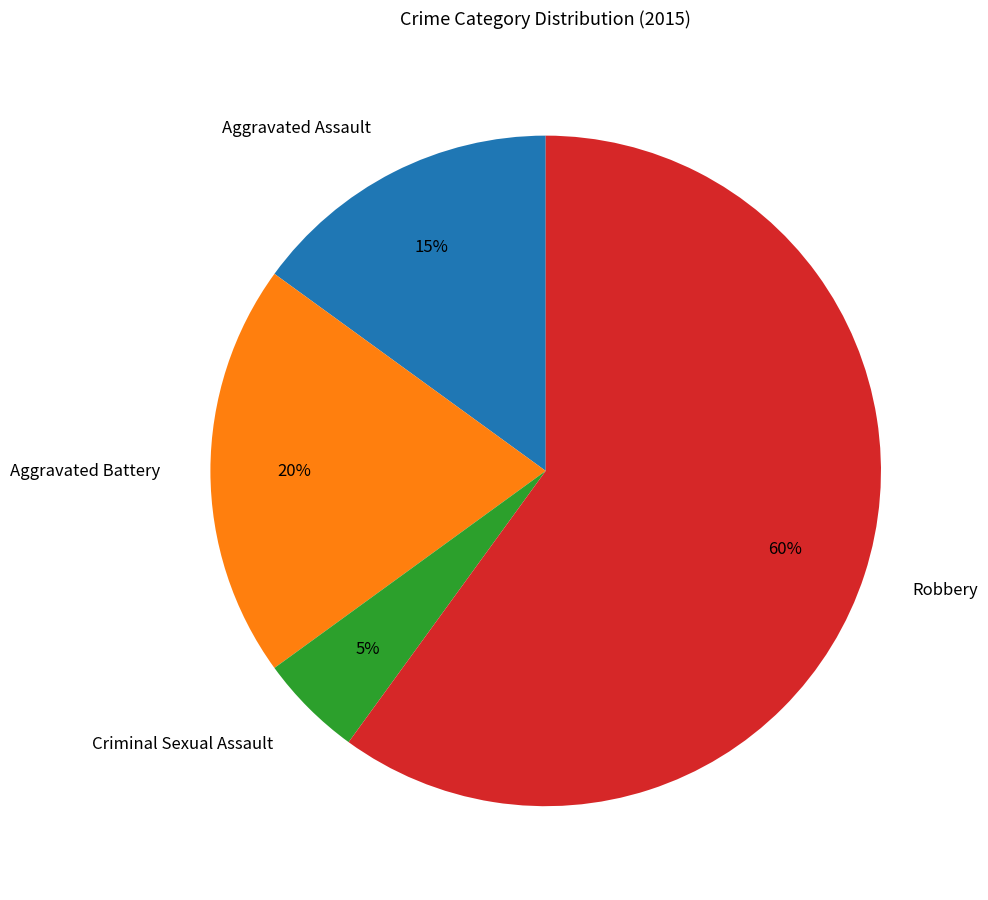

Does Robbery account for over 50% of the chart?

Yes